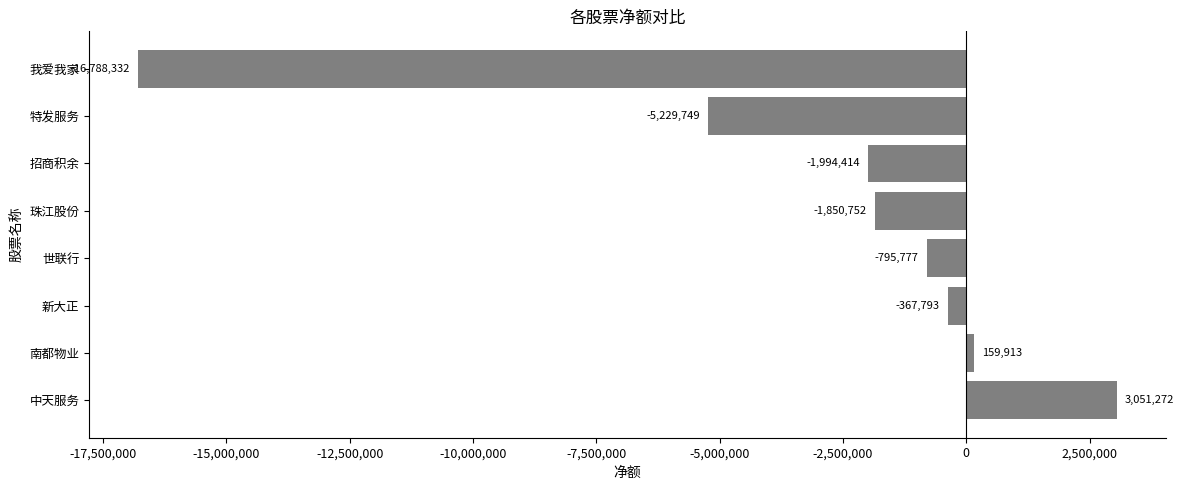

List the labels in order of value, smallest first.

我爱我家, 特发服务, 招商积余, 珠江股份, 世联行, 新大正, 南都物业, 中天服务